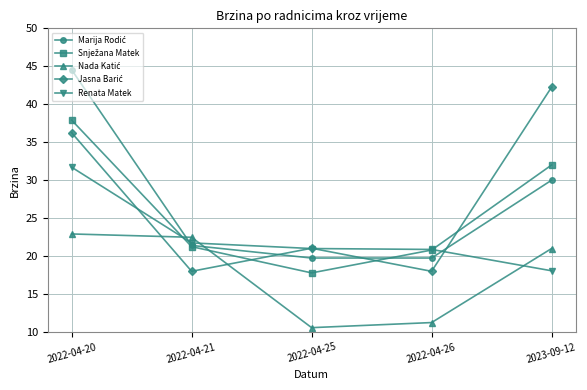

What is the spread (max minus min) of values at 2022-04-26?

9.6